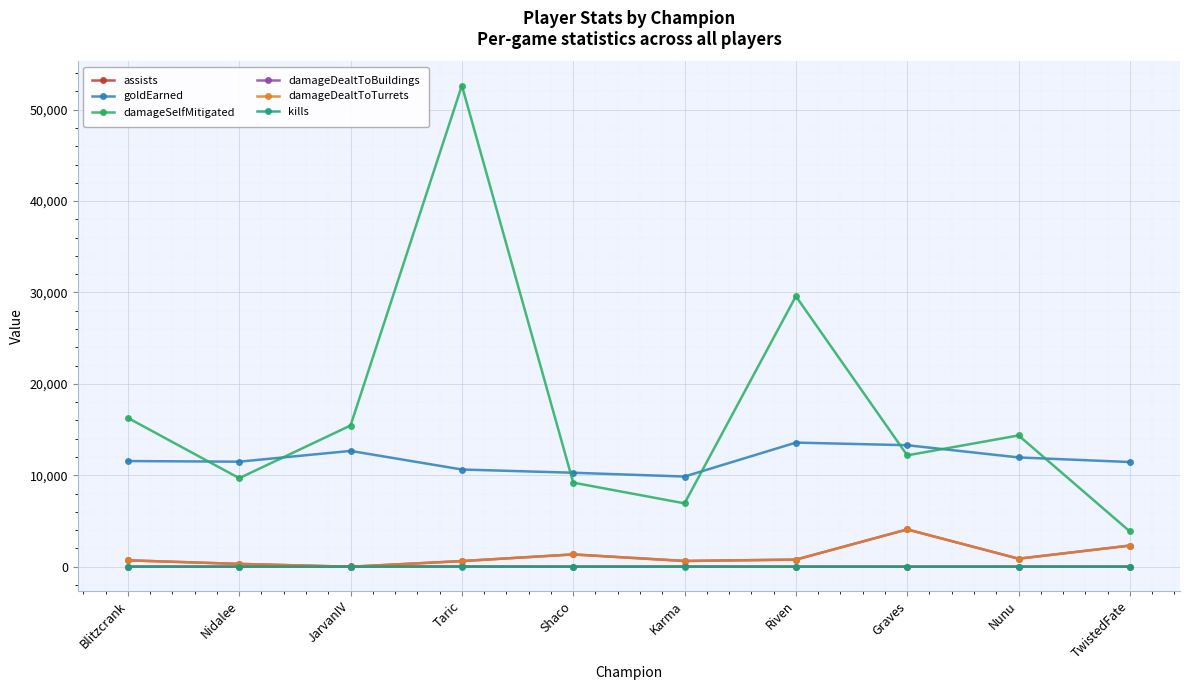

Reading left to right, list all the values displayed in this chart.

assists: Blitzcrank=21	Nidalee=16	JarvanIV=26	Taric=34	Shaco=19	Karma=30	Riven=15	Graves=10	Nunu=20	TwistedFate=22
goldEarned: Blitzcrank=11562	Nidalee=11492	JarvanIV=12670	Taric=10636	Shaco=10282	Karma=9866	Riven=13579	Graves=13294	Nunu=11957	TwistedFate=11454
damageSelfMitigated: Blitzcrank=16280	Nidalee=9689	JarvanIV=15450	Taric=52641	Shaco=9202	Karma=6933	Riven=29589	Graves=12185	Nunu=14363	TwistedFate=3858
damageDealtToBuildings: Blitzcrank=701	Nidalee=309	JarvanIV=0	Taric=620	Shaco=1347	Karma=631	Riven=779	Graves=4081	Nunu=878	TwistedFate=2316
damageDealtToTurrets: Blitzcrank=701	Nidalee=309	JarvanIV=0	Taric=620	Shaco=1347	Karma=631	Riven=779	Graves=4081	Nunu=878	TwistedFate=2316
kills: Blitzcrank=7	Nidalee=11	JarvanIV=12	Taric=3	Shaco=7	Karma=0	Riven=14	Graves=13	Nunu=10	TwistedFate=5